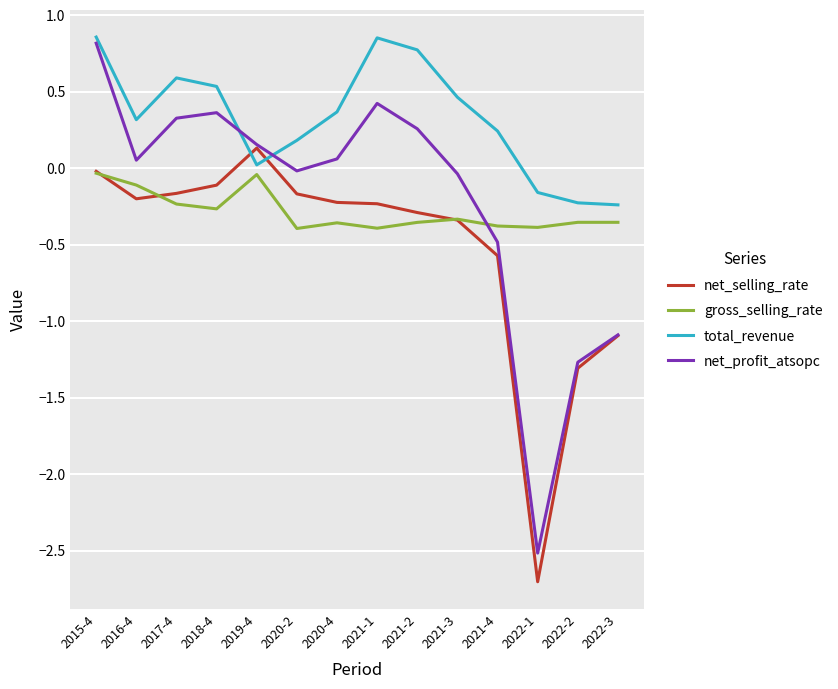

How many lines are shown in the chart?

4